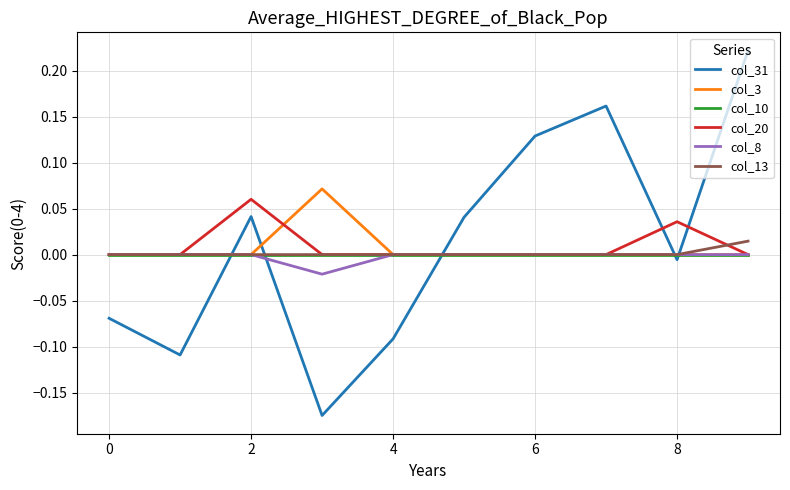

True or false: col_13 has a value of 0.0 at 2.

True